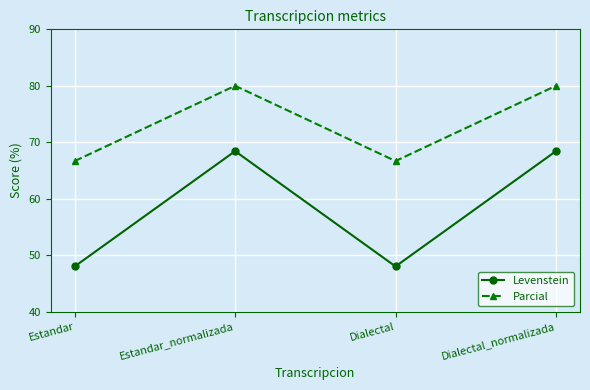

What is the highest value of the Parcial series?

80.0